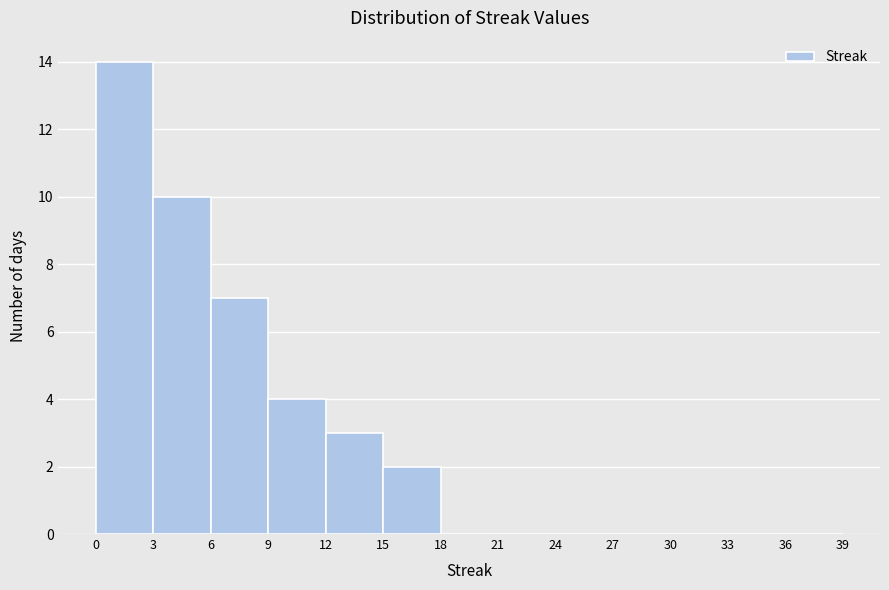

Reading left to right, transcribe this chart: for each bar, give the range it covers on the x-axis and its height. The values are not printed on the chart, so give them approximately, as read against the axis.

0 to 3: 14
3 to 6: 10
6 to 9: 7
9 to 12: 4
12 to 15: 3
15 to 18: 2
18 to 21: 0
21 to 24: 0
24 to 27: 0
27 to 30: 0
30 to 33: 0
33 to 36: 0
36 to 39: 0